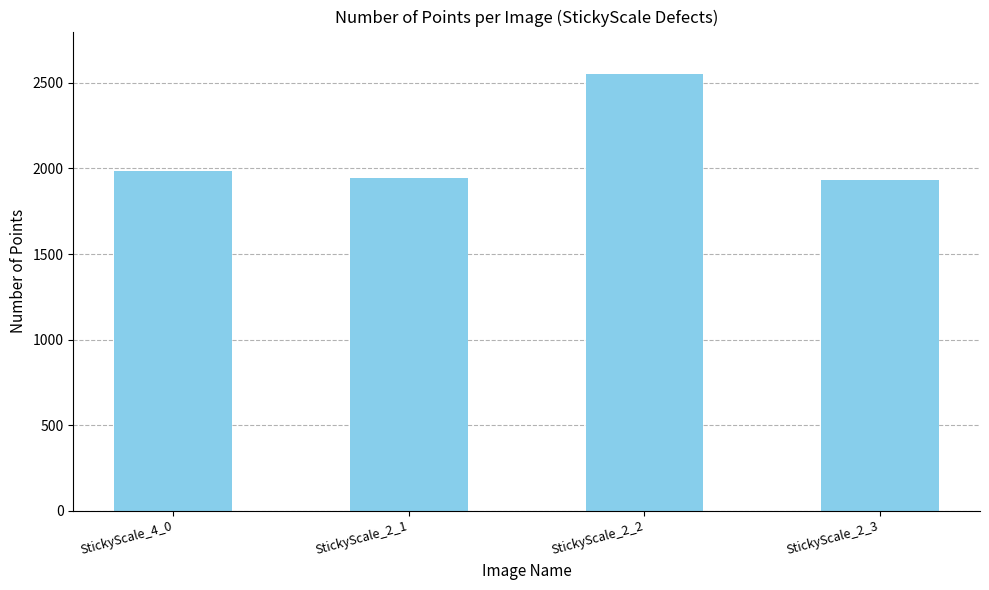

What is the change in value from StickyScale_4_0 to StickyScale_2_1?

-41